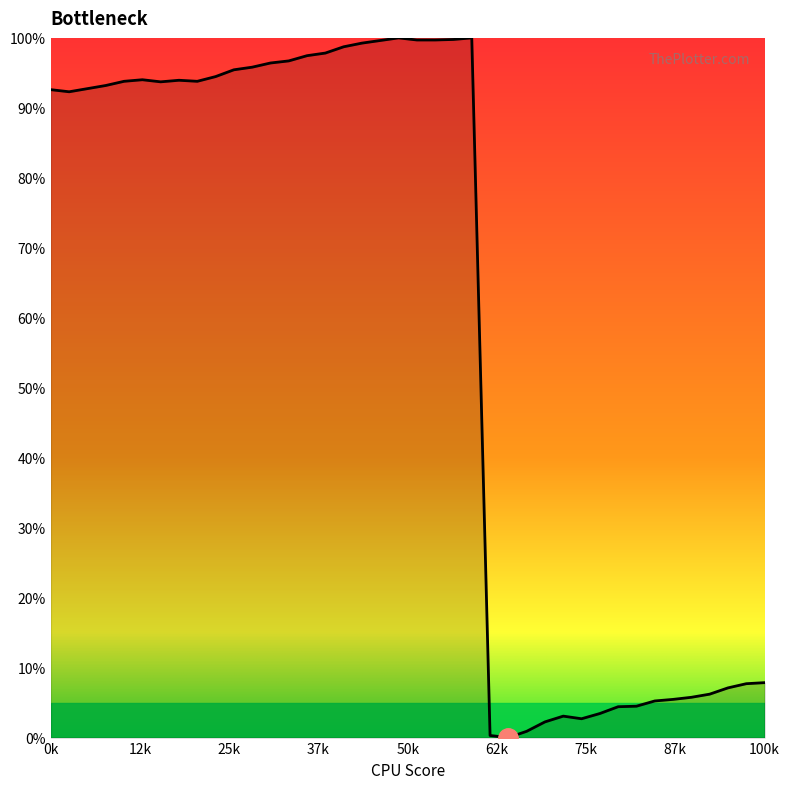

What is the greatest value displayed?

100.0